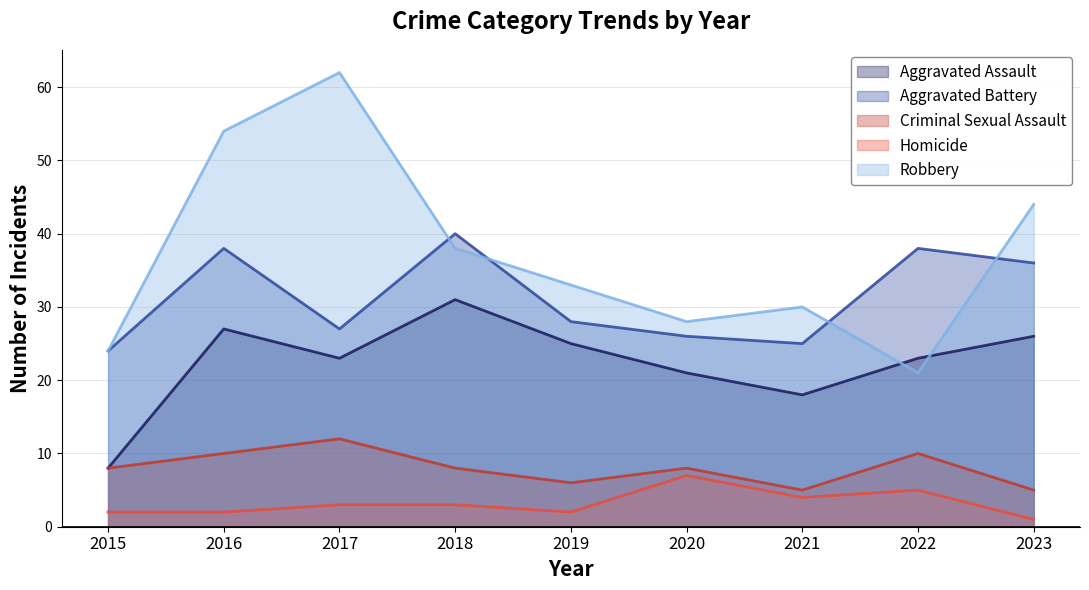

Which category has the highest value across all series?

2017